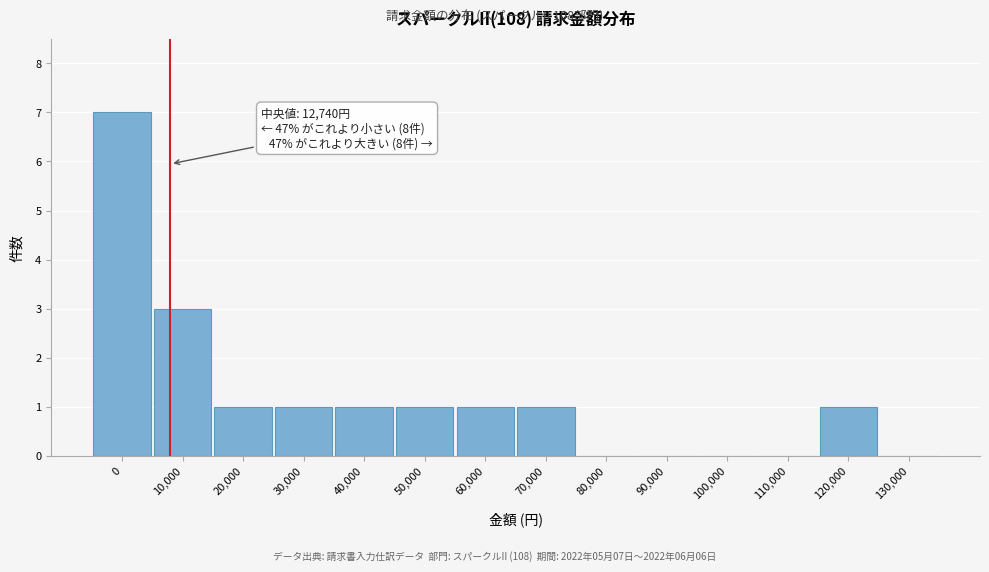

Reading left to right, list all the values displayed in this chart.

0=7	10,000=3	20,000=1	30,000=1	40,000=1	50,000=1	60,000=1	70,000=1	80,000=0	90,000=0	100,000=0	110,000=0	120,000=1	130,000=0